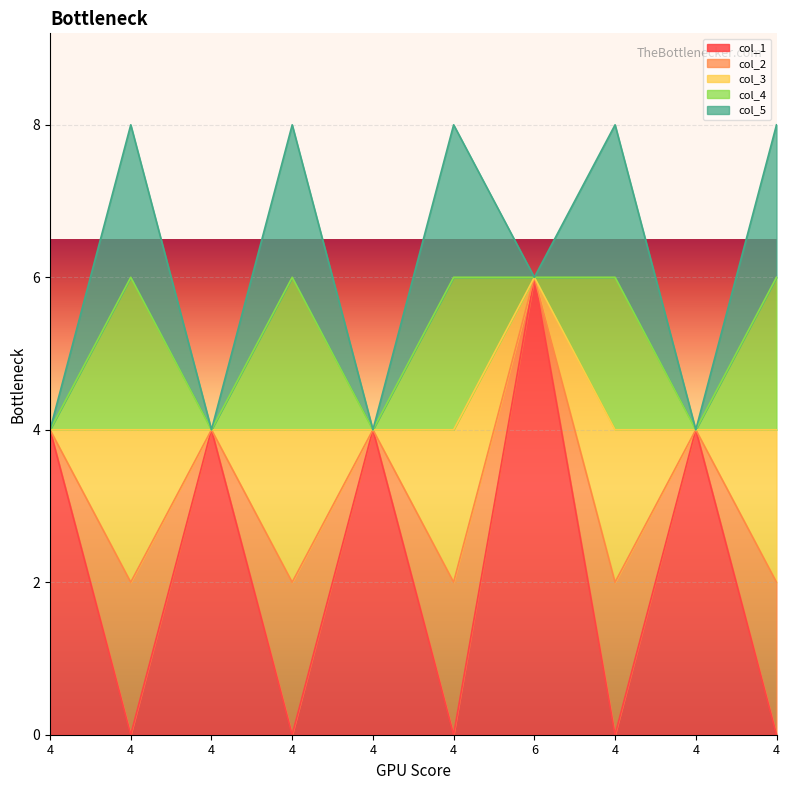

How many lines are shown in the chart?

5